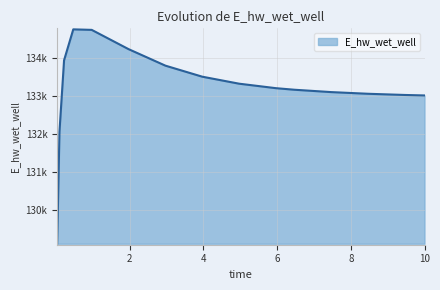

At which label is the value closest to 131931?

0.09375